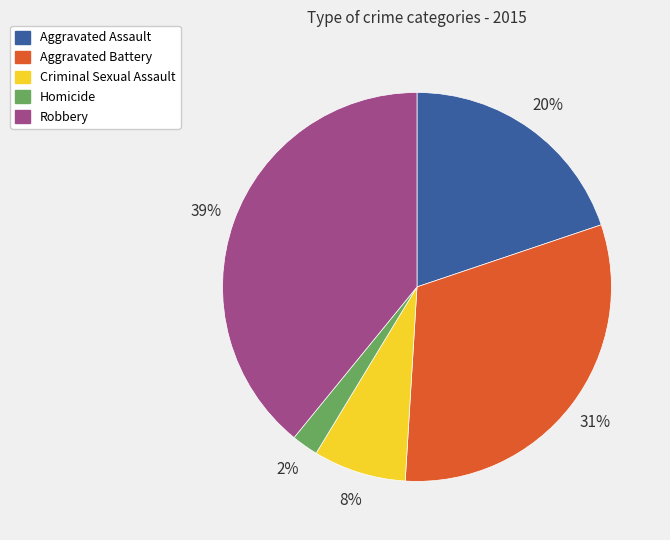

Is the sum of Aggravated Assault and Criminal Sexual Assault greater than half?

No